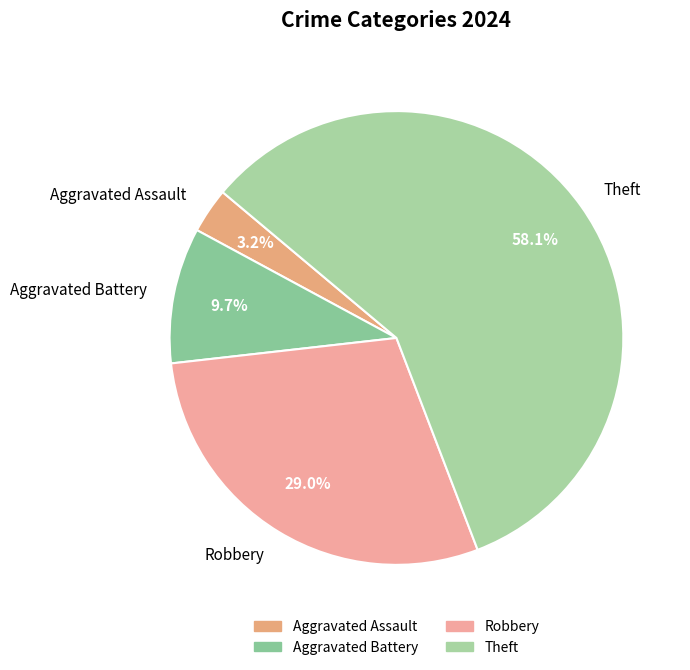

How many slices are in this pie chart?

4